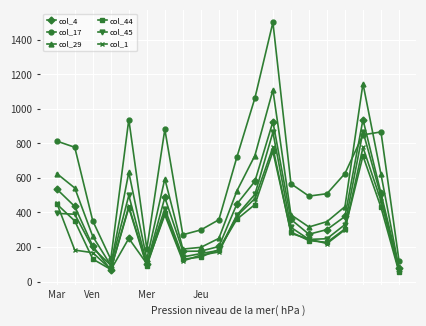

True or false: col_17 and col_29 cross at least once.

True